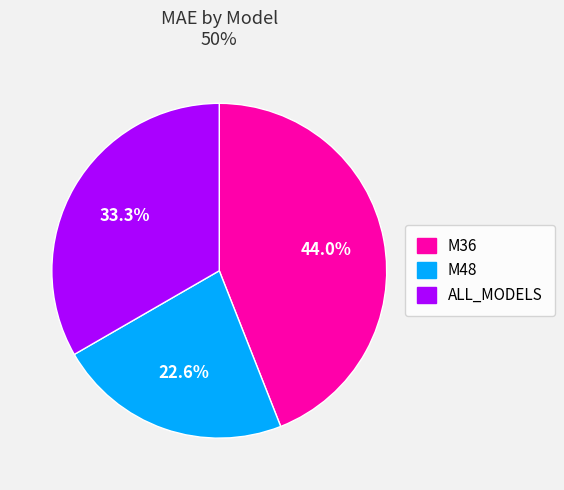

Between M36 and M48, which is larger?

M36